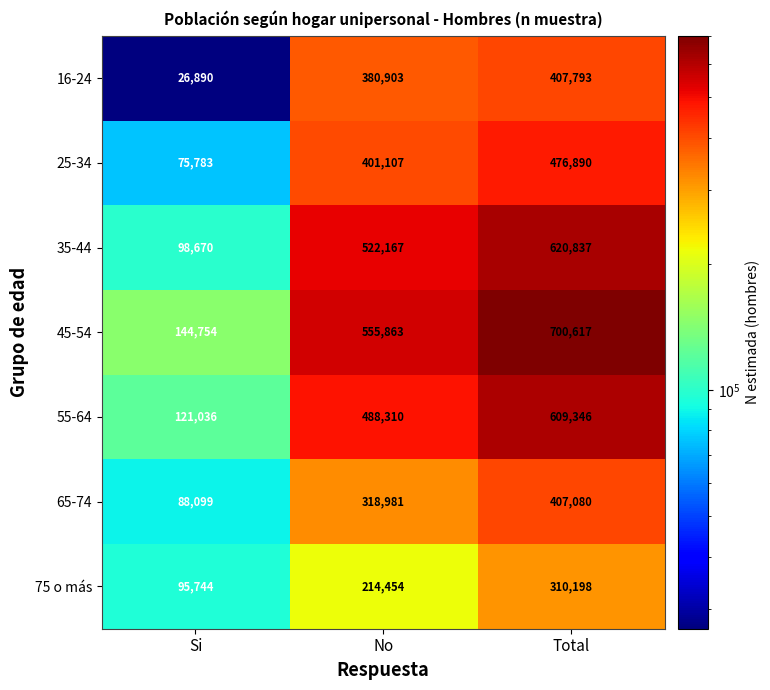

What is the total value across all series at No?

2881785